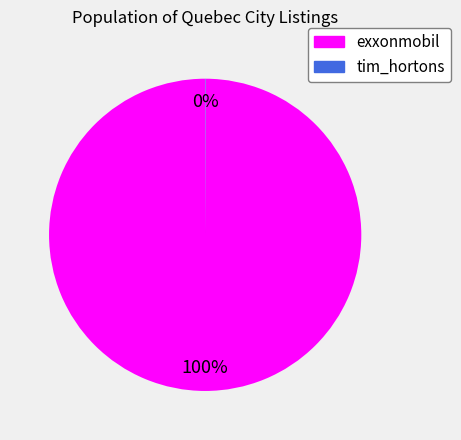

To the nearest percent, what is the average slice percentage?

50%